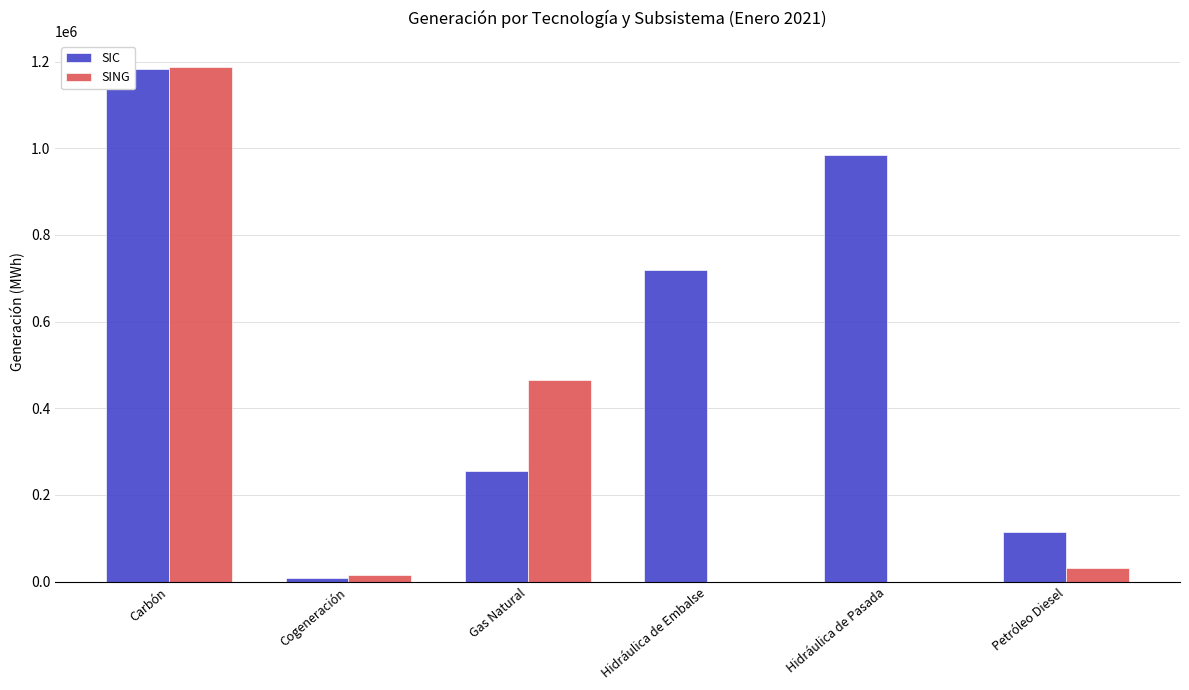

How many data points does each series have?

6